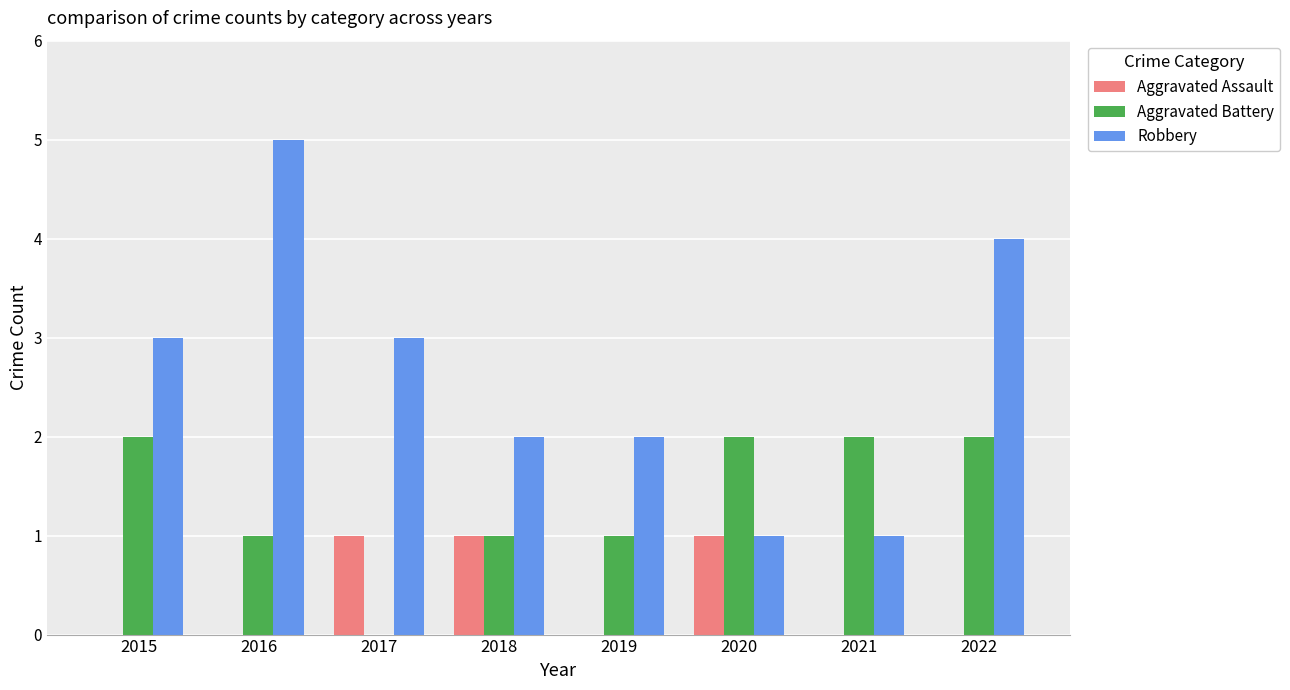

Which series has the largest total across all categories?

Robbery